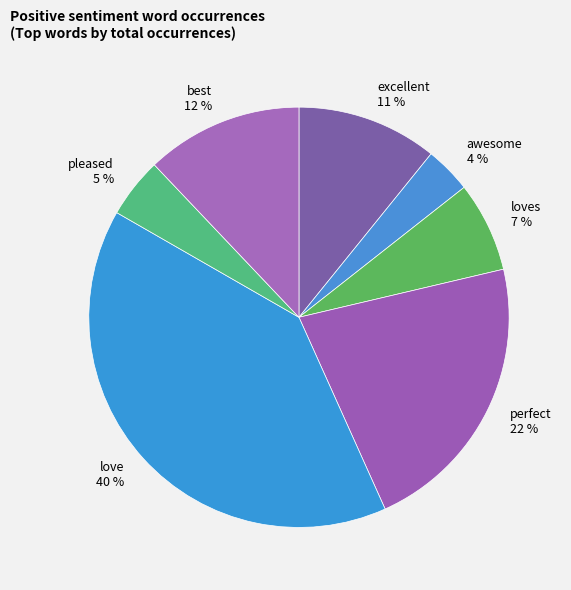

Which has a higher value, excellent or awesome?

excellent